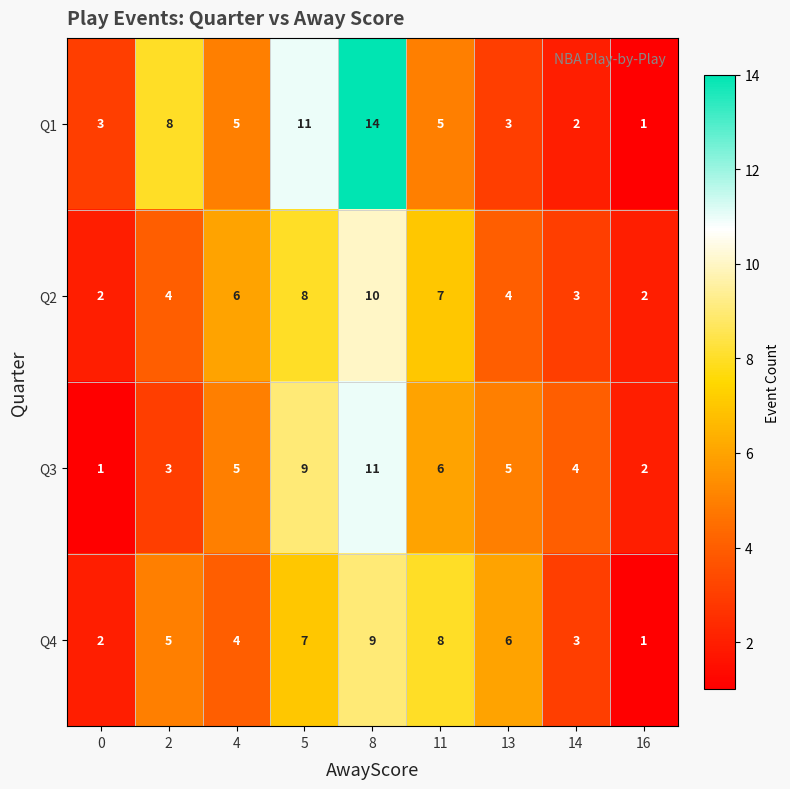

What is the spread (max minus min) of values at 8?

5